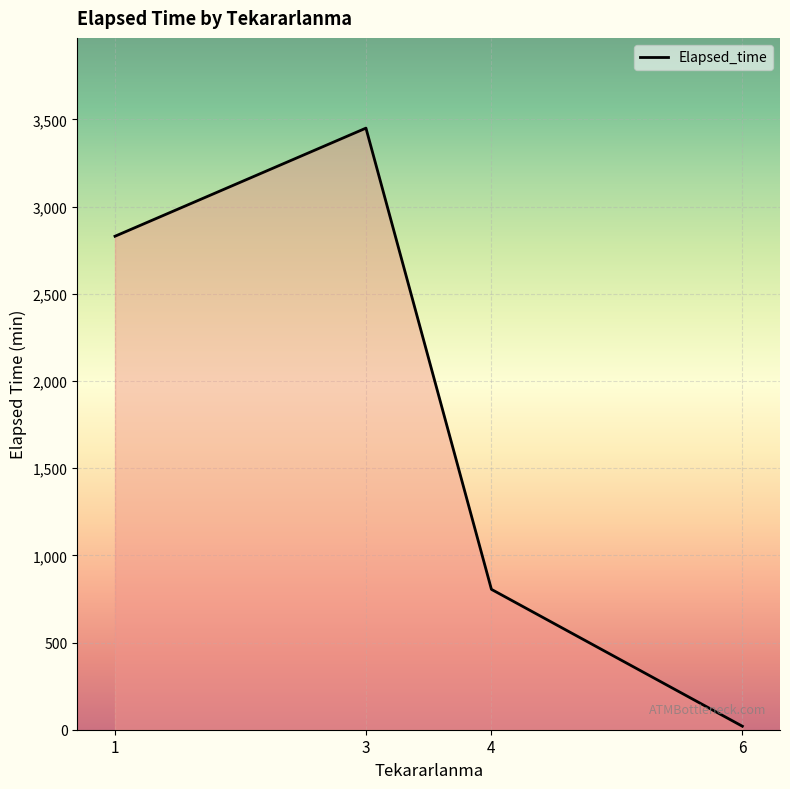

What is the ratio of the value at 1 to the value at 3?

0.8